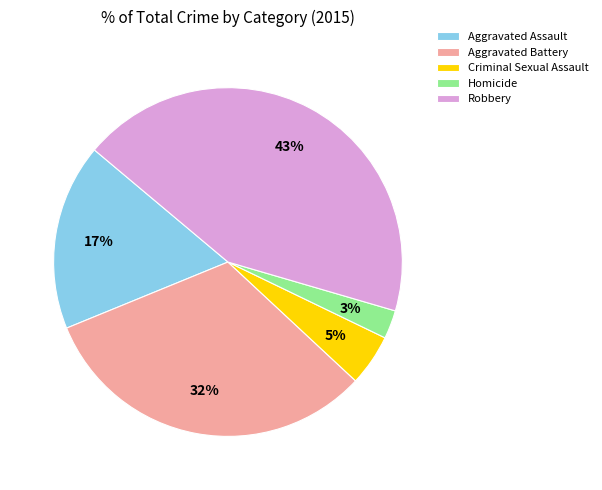

Is Criminal Sexual Assault the majority of the pie?

No